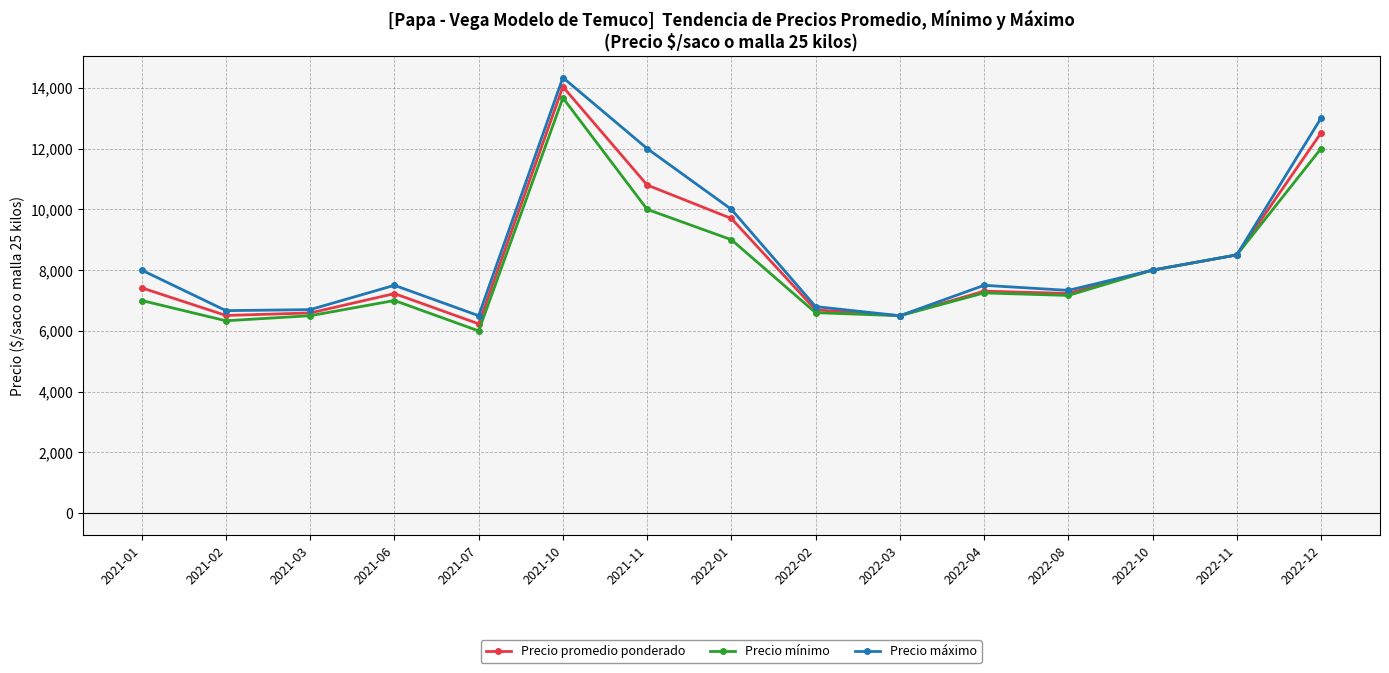

At which category is the sum across all series the highest?

2021-10